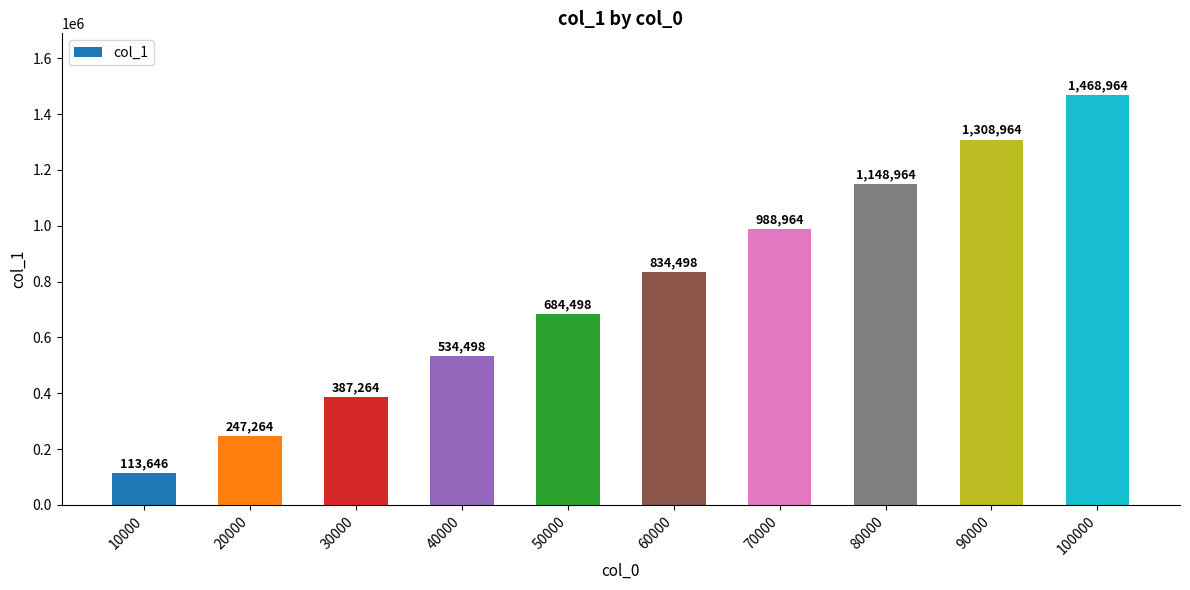

What is the difference between the second highest and minimum values?

1195318